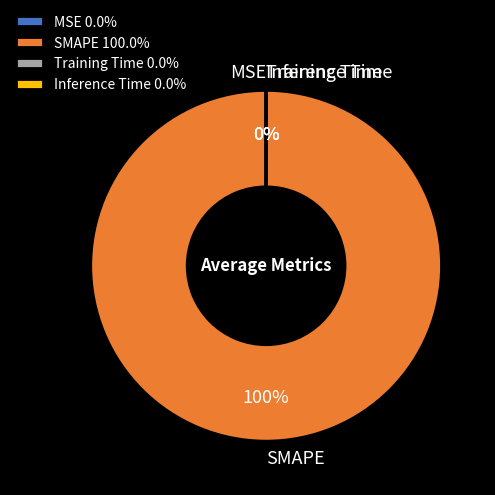

Which slice is the largest?

SMAPE